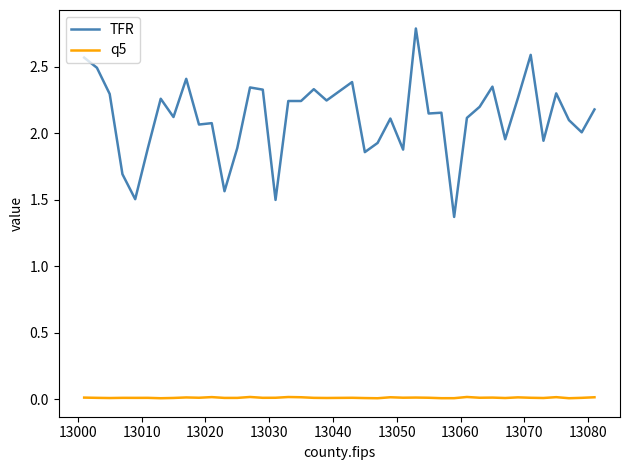

True or false: q5 and TFR cross at least once.

False